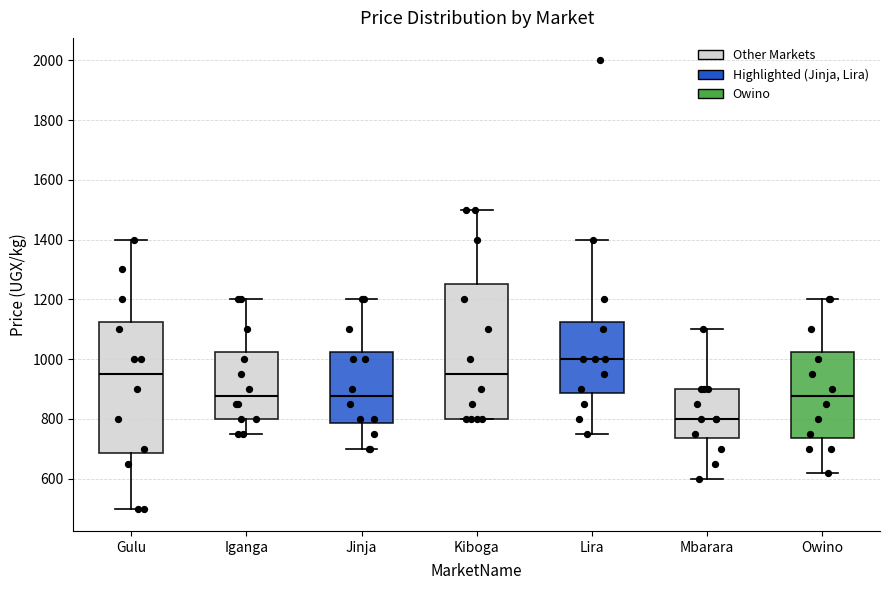

Where is the lower edge of the box for Owino on the y-axis? The values are not printed on the chart, so give them approximately, as read against the axis.

740